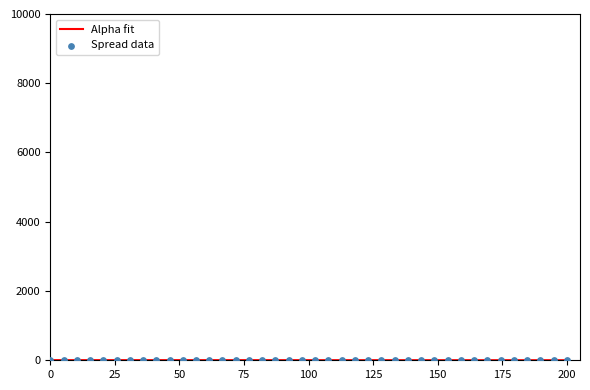

Is the value of Spread data at 10 greater than the value of Alpha fit at 25?

Yes